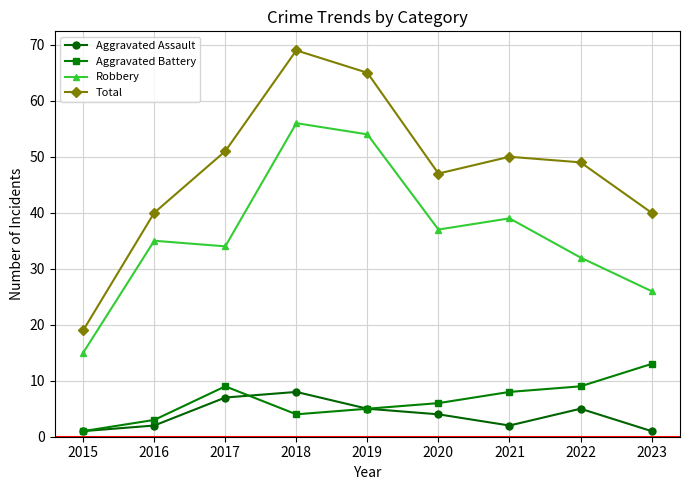

What is the difference between the maximum and second lowest values in the Aggravated Assault series?

7